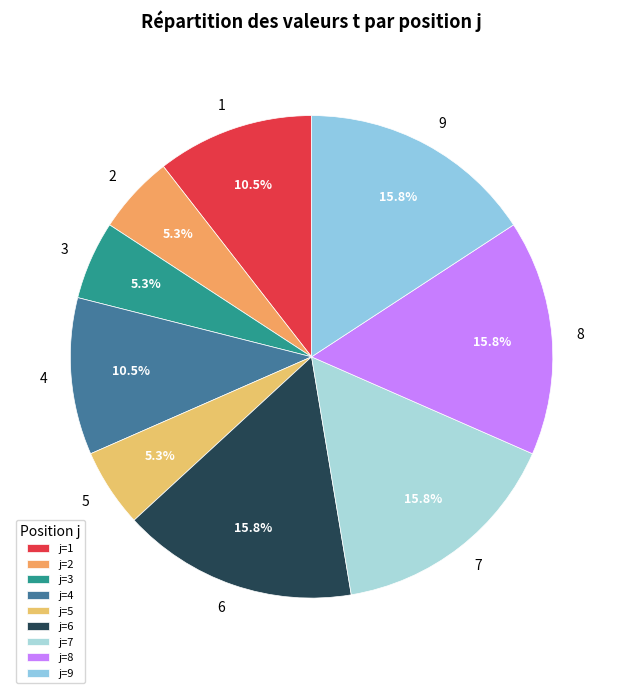

How many segments does this pie chart have?

9